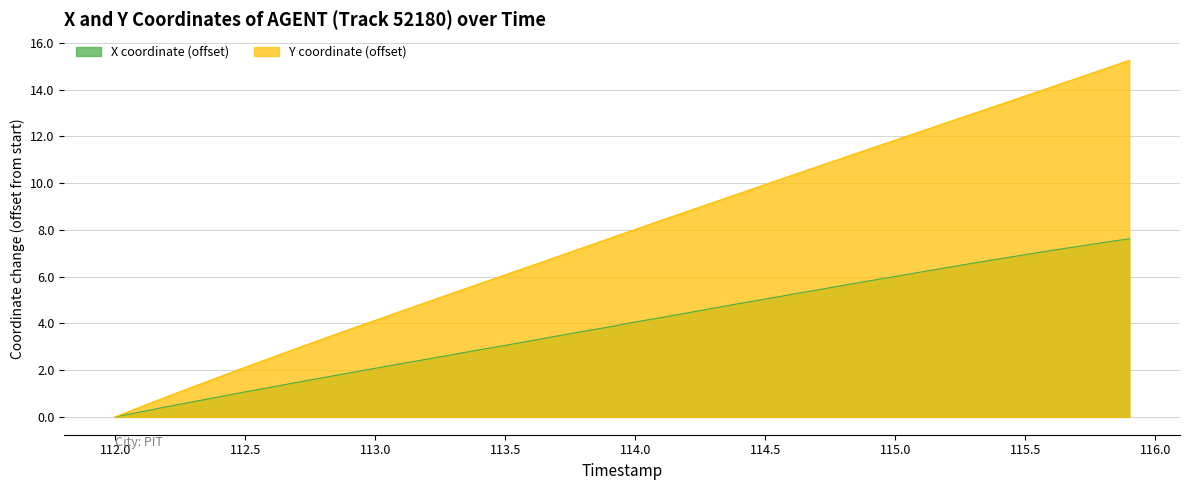

What is the difference between the maximum and minimum values in the X series?

7.6